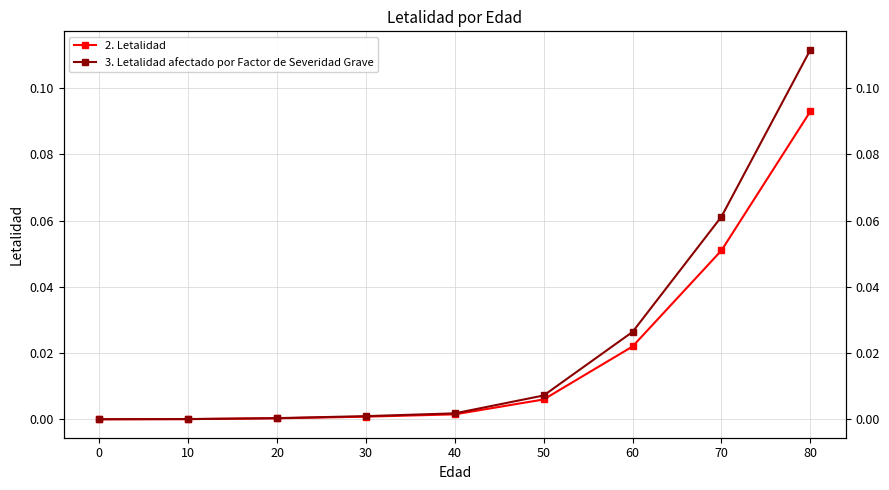

Reading left to right, transcribe all the data shown in this chart.

2. Letalidad: 0.0	0.0	0.0	0.0	0.0	0.0	0.0	0.1	0.1
3. Letalidad afectado por Factor de Severidad Grave: 0.0	0.0	0.0	0.0	0.0	0.0	0.0	0.1	0.1